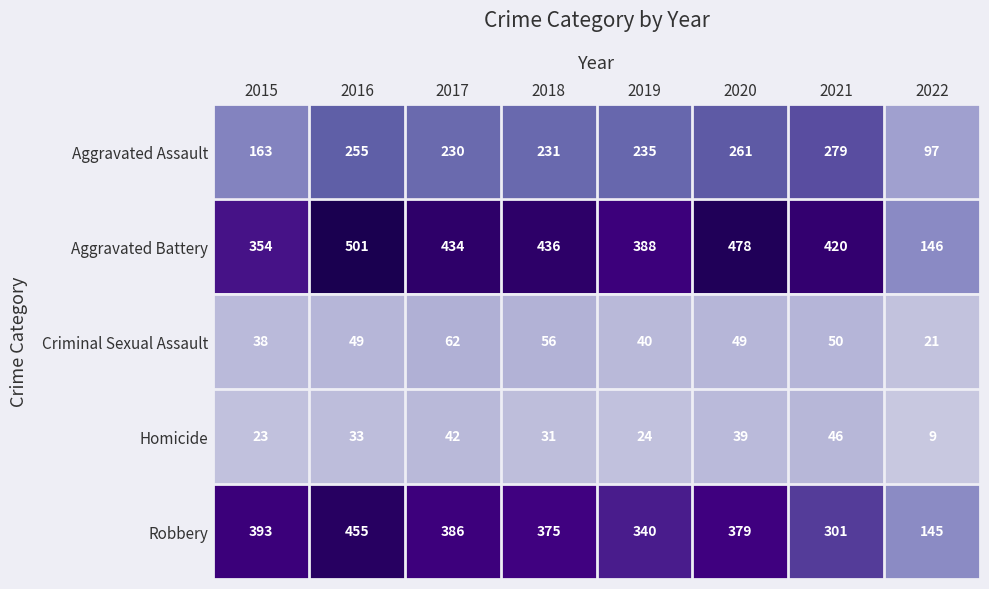

What is the spread (max minus min) of values at 2017?

392